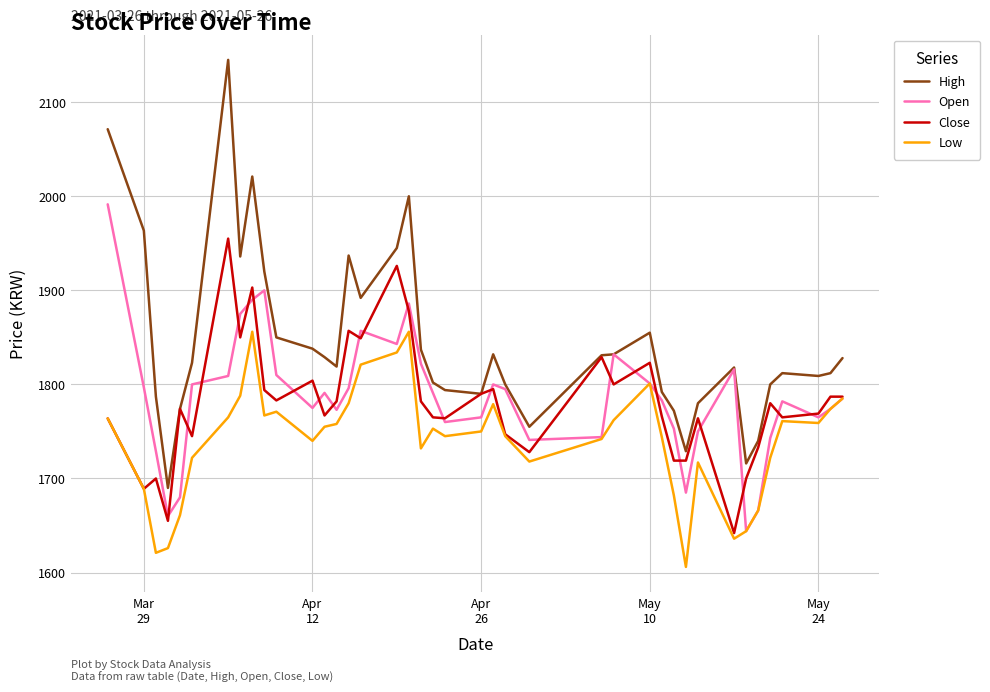

Which series has the largest total across all categories?

High